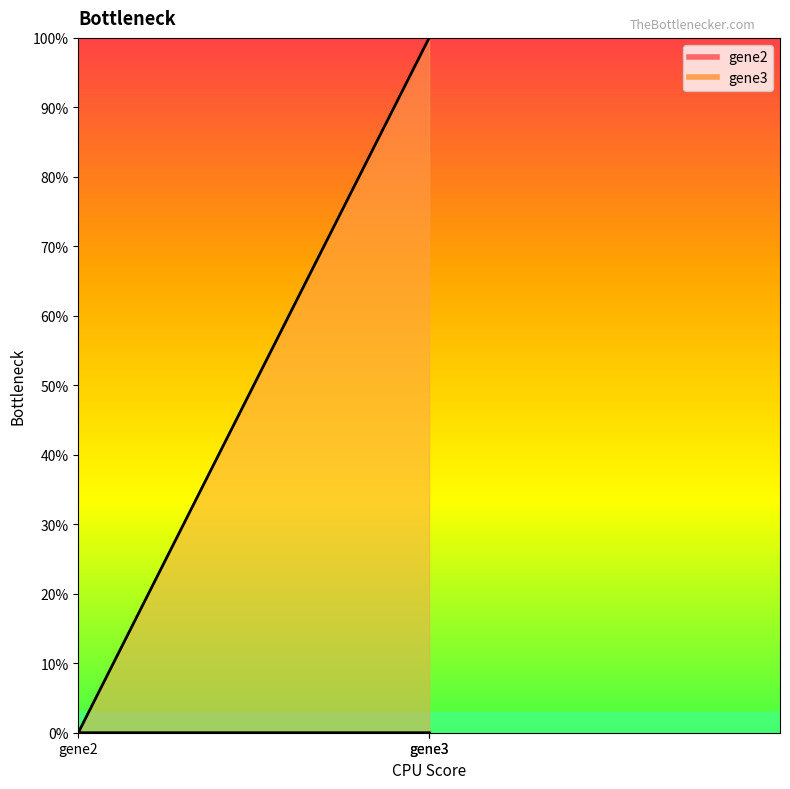

The value at gene3 is 2. True or false?

False